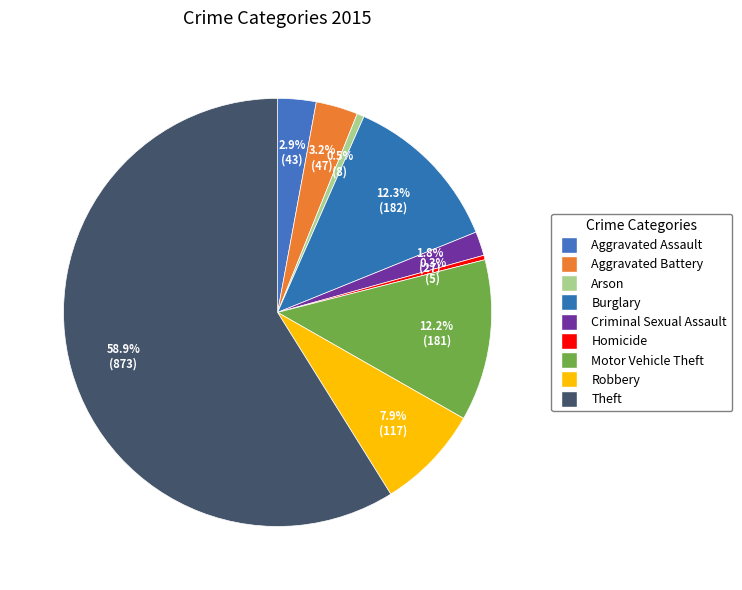

The Arson slice represents 6% of the pie. True or false?

False